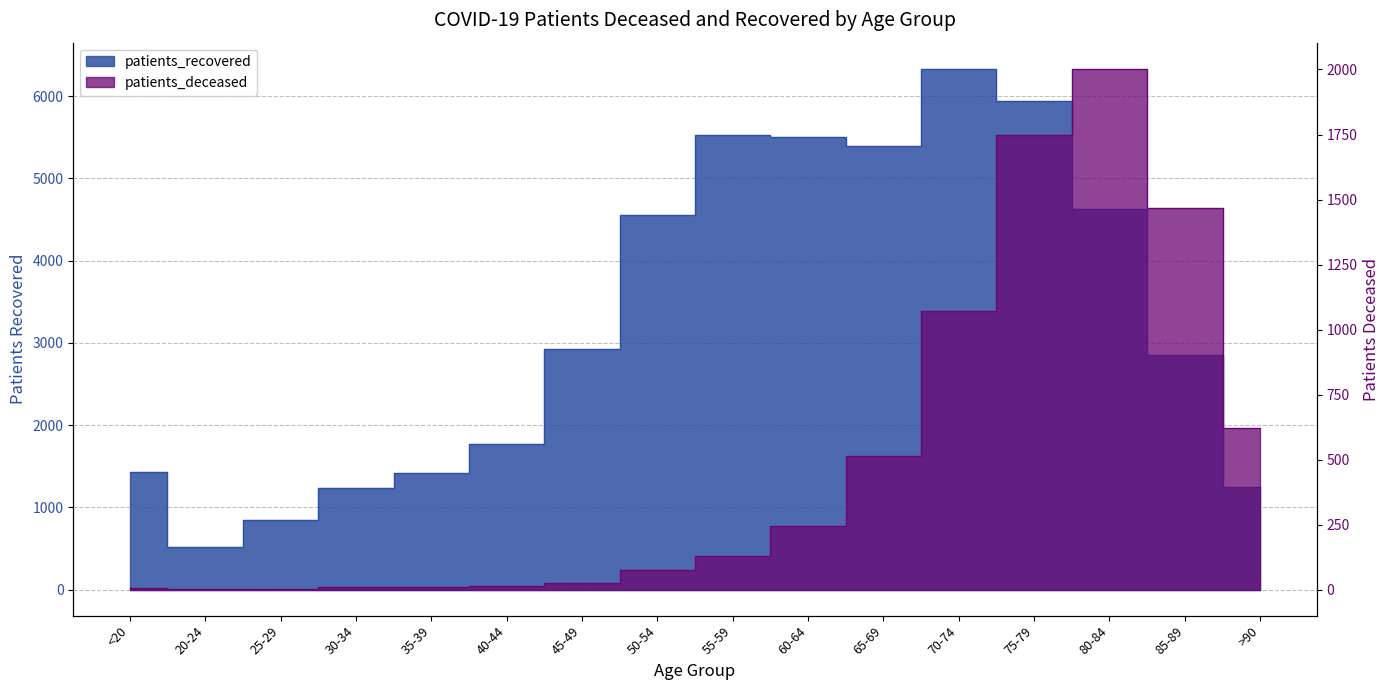

In patients_recovered, how many points are lower than both neighbors (excluding endpoints)?

2